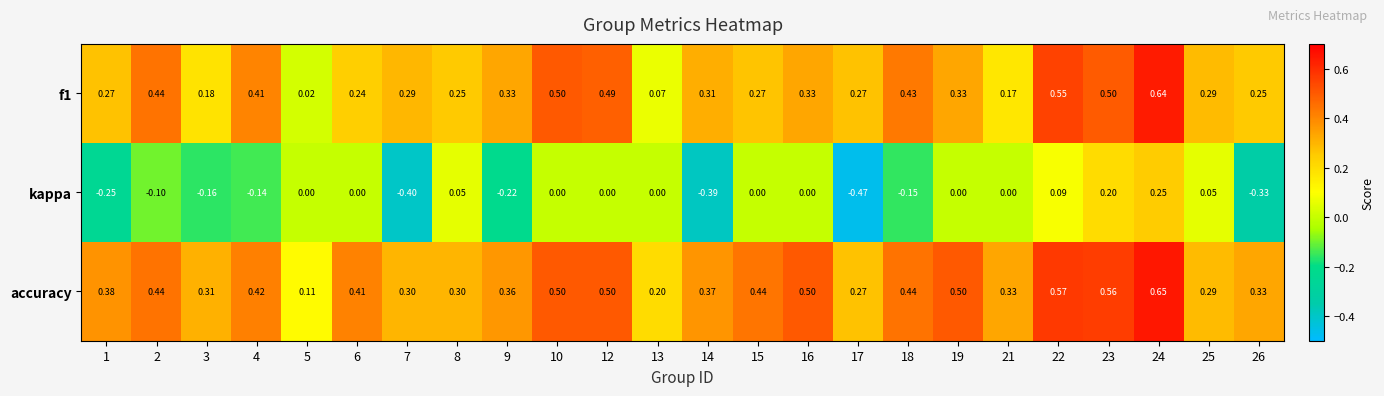

Which series has the largest total across all categories?

accuracy